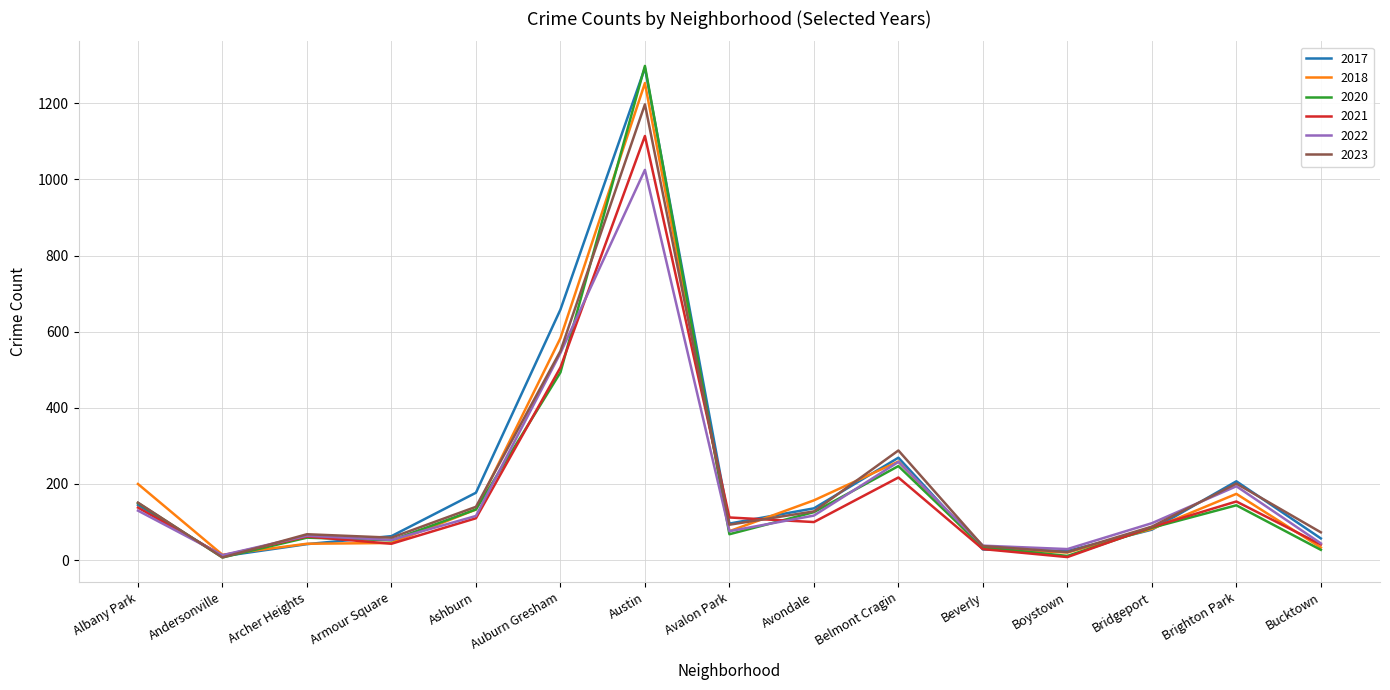

At which category is the sum across all series the highest?

Austin